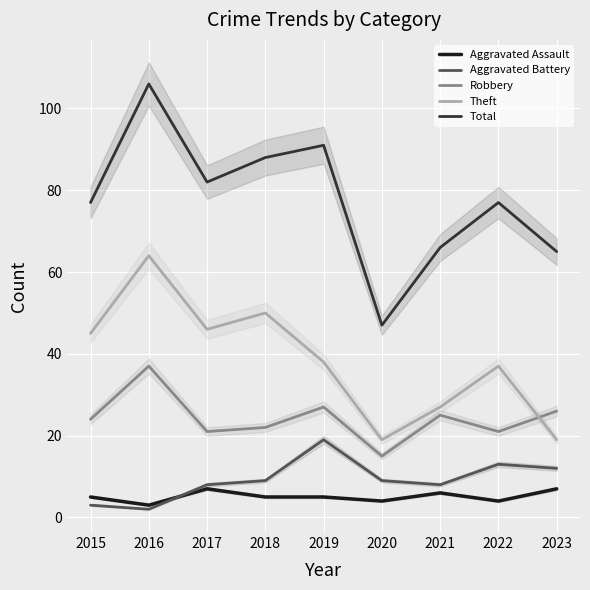

What is the sum of the Aggravated Battery values at 2019 and 2021?

27